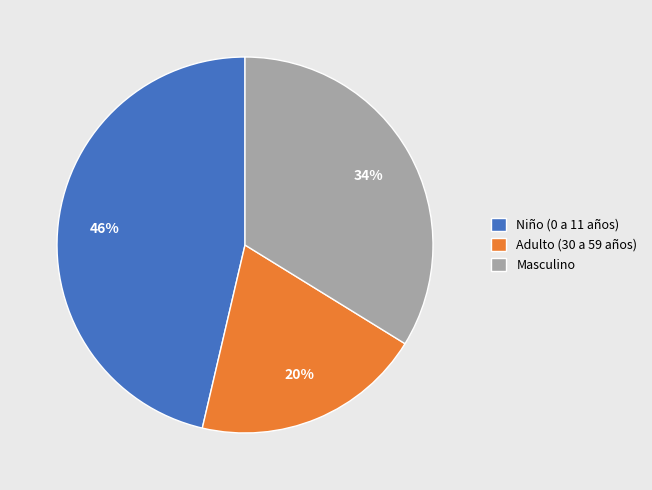

To the nearest percent, what is the combined percentage of Niño (0 a 11 años) and Adulto (30 a 59 años)?

66%